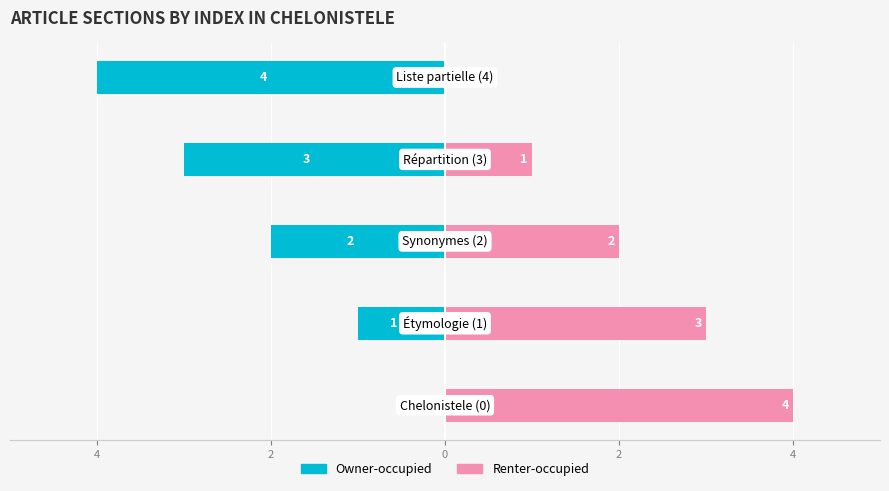

What is the label of the 1st bar from the right?

4